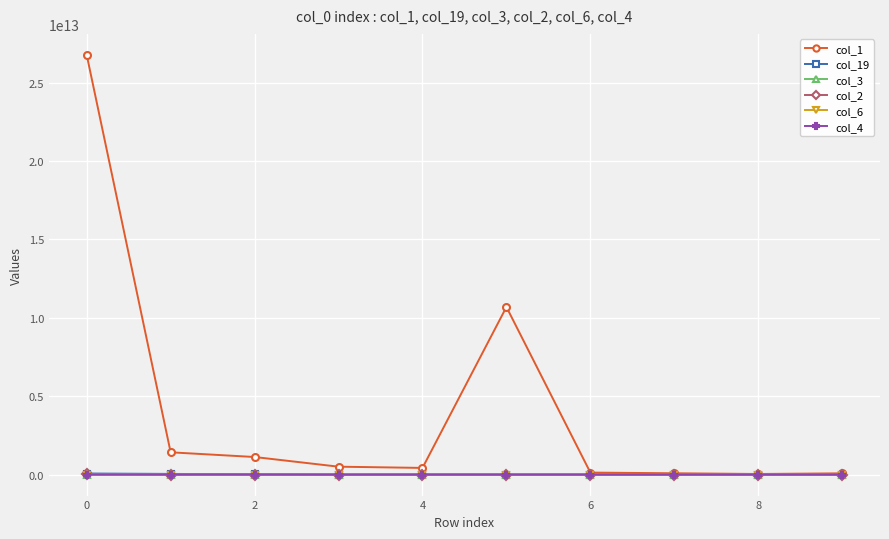

True or false: col_1 has more than 0 points higher than both neighbors.

True